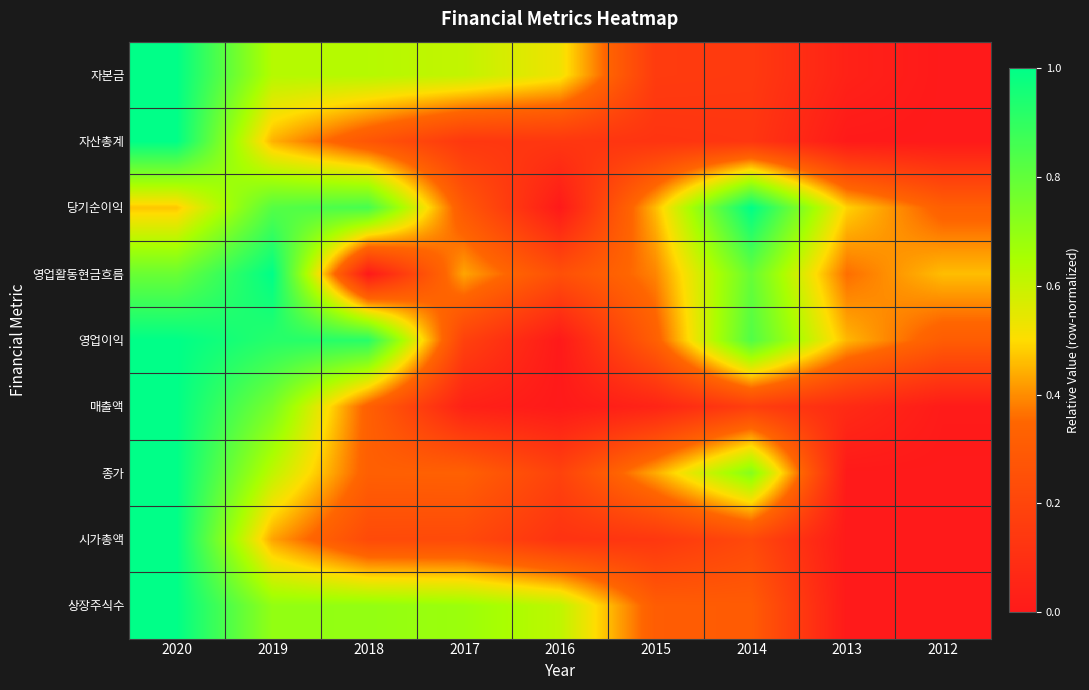

What is the difference between the highest and lowest values at 2015?

0.4